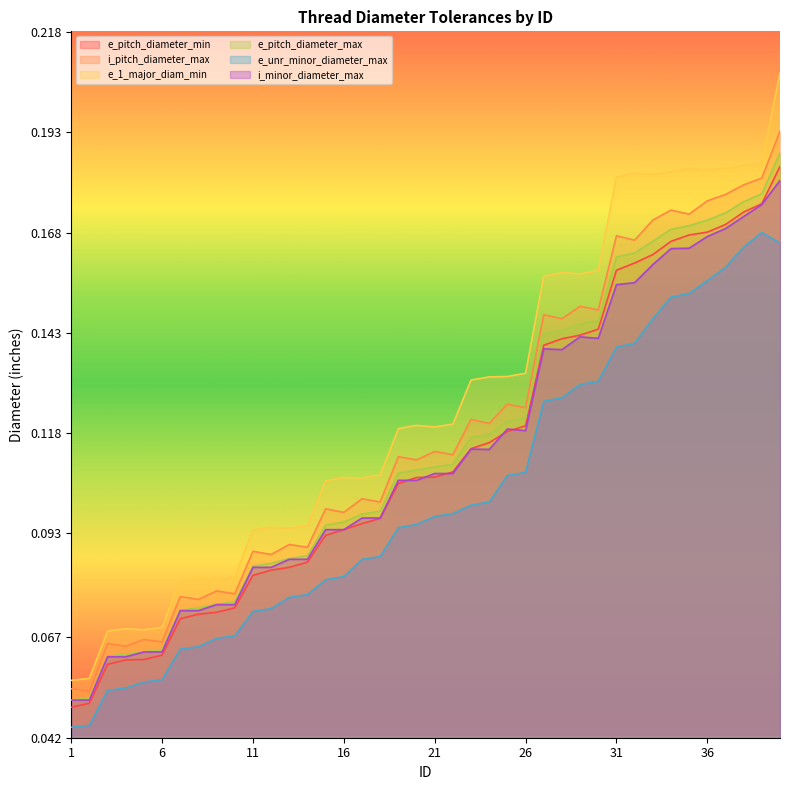

Reading left to right, what are all the values shown in this chart?

e_pitch_diameter_min: 1=0.0	2=0.1	3=0.1	4=0.1	5=0.1	6=0.1	7=0.1	8=0.1	9=0.1	10=0.1	11=0.1	12=0.1	13=0.1	14=0.1	15=0.1	16=0.1	17=0.1	18=0.1	19=0.1	20=0.1	21=0.1	22=0.1	23=0.1	24=0.1	25=0.1	26=0.1	27=0.1	28=0.1	29=0.1	30=0.1	31=0.2	32=0.2	33=0.2	34=0.2	35=0.2	36=0.2	37=0.2	38=0.2	39=0.2	40=0.2
i_pitch_diameter_max: 1=0.1	2=0.1	3=0.1	4=0.1	5=0.1	6=0.1	7=0.1	8=0.1	9=0.1	10=0.1	11=0.1	12=0.1	13=0.1	14=0.1	15=0.1	16=0.1	17=0.1	18=0.1	19=0.1	20=0.1	21=0.1	22=0.1	23=0.1	24=0.1	25=0.1	26=0.1	27=0.1	28=0.1	29=0.1	30=0.1	31=0.2	32=0.2	33=0.2	34=0.2	35=0.2	36=0.2	37=0.2	38=0.2	39=0.2	40=0.2
e_1_major_diam_min: 1=0.1	2=0.1	3=0.1	4=0.1	5=0.1	6=0.1	7=0.1	8=0.1	9=0.1	10=0.1	11=0.1	12=0.1	13=0.1	14=0.1	15=0.1	16=0.1	17=0.1	18=0.1	19=0.1	20=0.1	21=0.1	22=0.1	23=0.1	24=0.1	25=0.1	26=0.1	27=0.2	28=0.2	29=0.2	30=0.2	31=0.2	32=0.2	33=0.2	34=0.2	35=0.2	36=0.2	37=0.2	38=0.2	39=0.2	40=0.2
e_pitch_diameter_max: 1=0.1	2=0.1	3=0.1	4=0.1	5=0.1	6=0.1	7=0.1	8=0.1	9=0.1	10=0.1	11=0.1	12=0.1	13=0.1	14=0.1	15=0.1	16=0.1	17=0.1	18=0.1	19=0.1	20=0.1	21=0.1	22=0.1	23=0.1	24=0.1	25=0.1	26=0.1	27=0.1	28=0.1	29=0.1	30=0.1	31=0.2	32=0.2	33=0.2	34=0.2	35=0.2	36=0.2	37=0.2	38=0.2	39=0.2	40=0.2
e_unr_minor_diameter_max: 1=0.0	2=0.0	3=0.1	4=0.1	5=0.1	6=0.1	7=0.1	8=0.1	9=0.1	10=0.1	11=0.1	12=0.1	13=0.1	14=0.1	15=0.1	16=0.1	17=0.1	18=0.1	19=0.1	20=0.1	21=0.1	22=0.1	23=0.1	24=0.1	25=0.1	26=0.1	27=0.1	28=0.1	29=0.1	30=0.1	31=0.1	32=0.1	33=0.1	34=0.2	35=0.2	36=0.2	37=0.2	38=0.2	39=0.2	40=0.2
i_minor_diameter_max: 1=0.1	2=0.1	3=0.1	4=0.1	5=0.1	6=0.1	7=0.1	8=0.1	9=0.1	10=0.1	11=0.1	12=0.1	13=0.1	14=0.1	15=0.1	16=0.1	17=0.1	18=0.1	19=0.1	20=0.1	21=0.1	22=0.1	23=0.1	24=0.1	25=0.1	26=0.1	27=0.1	28=0.1	29=0.1	30=0.1	31=0.2	32=0.2	33=0.2	34=0.2	35=0.2	36=0.2	37=0.2	38=0.2	39=0.2	40=0.2